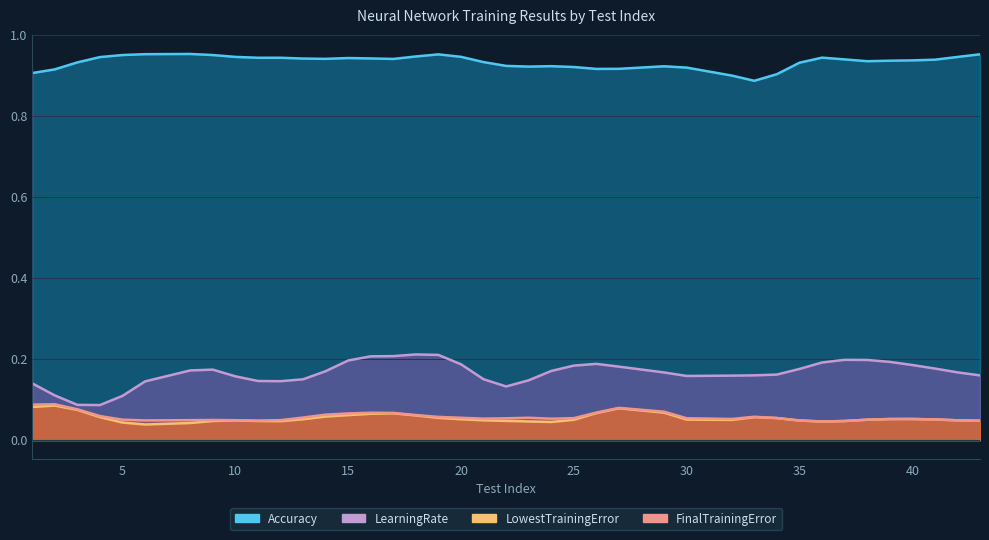

The Accuracy series shows 0.9 at 26. True or false?

True